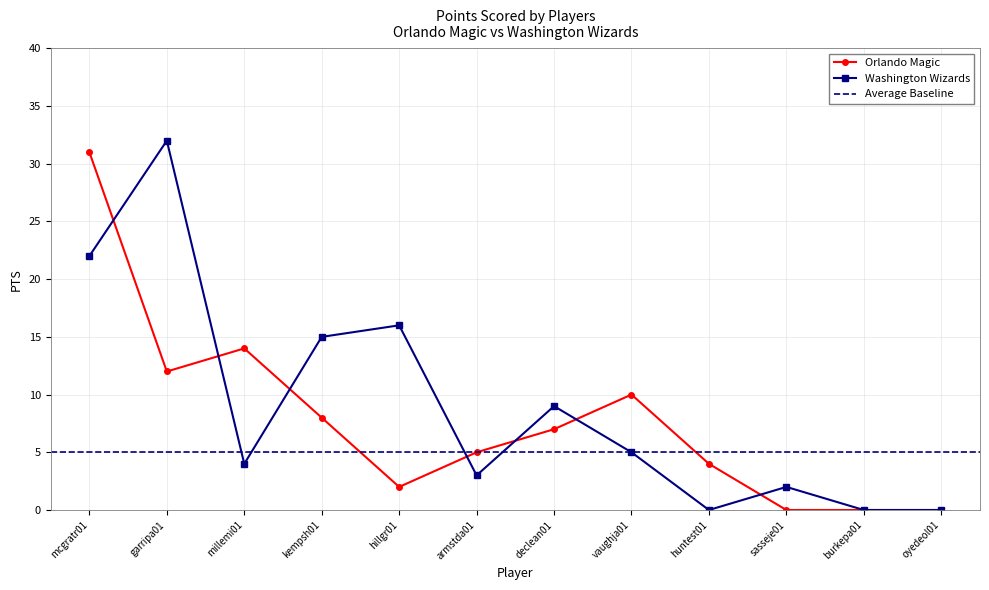

List the series in order of their overall mean, lowest first.

Orlando Magic, Washington Wizards